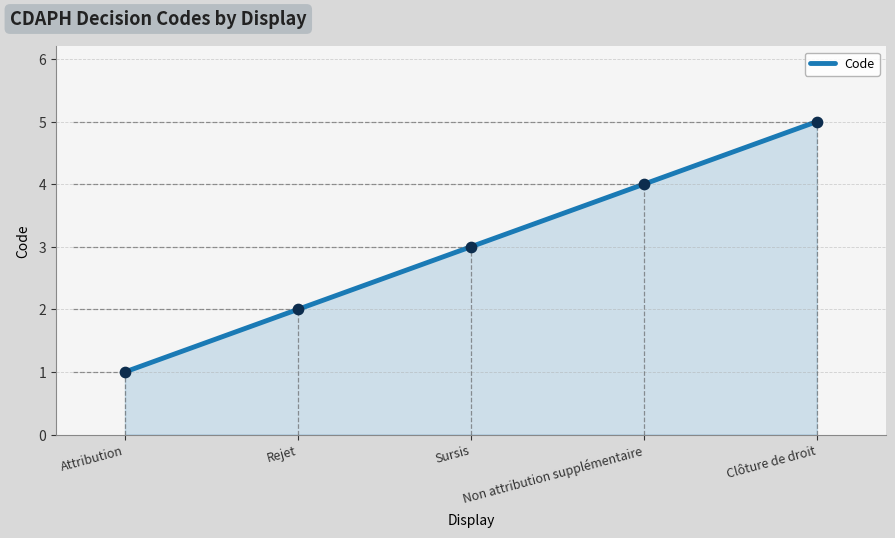

What is the change in value from Rejet to Clôture de droit?

+3